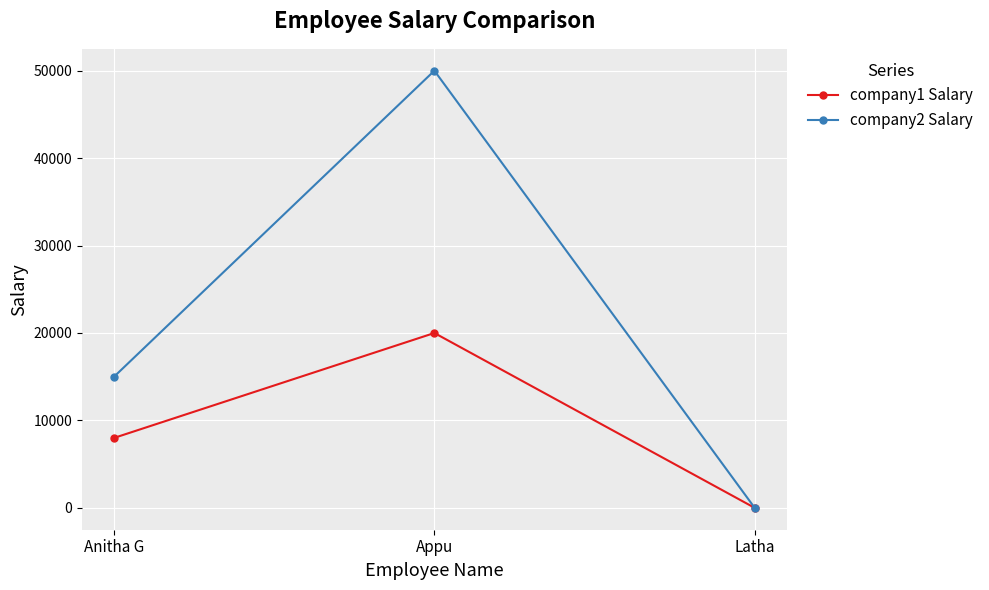

At how many categories does at least one series exceed 35484?

1